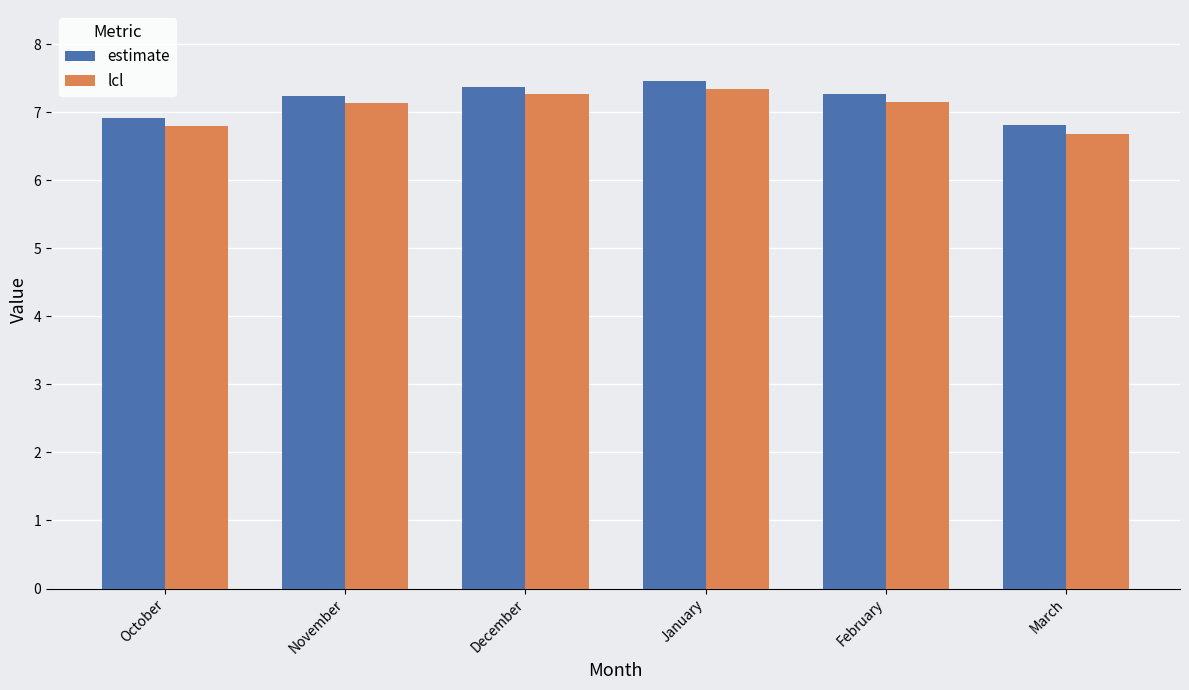

Which series changed the most between October and January?

lcl